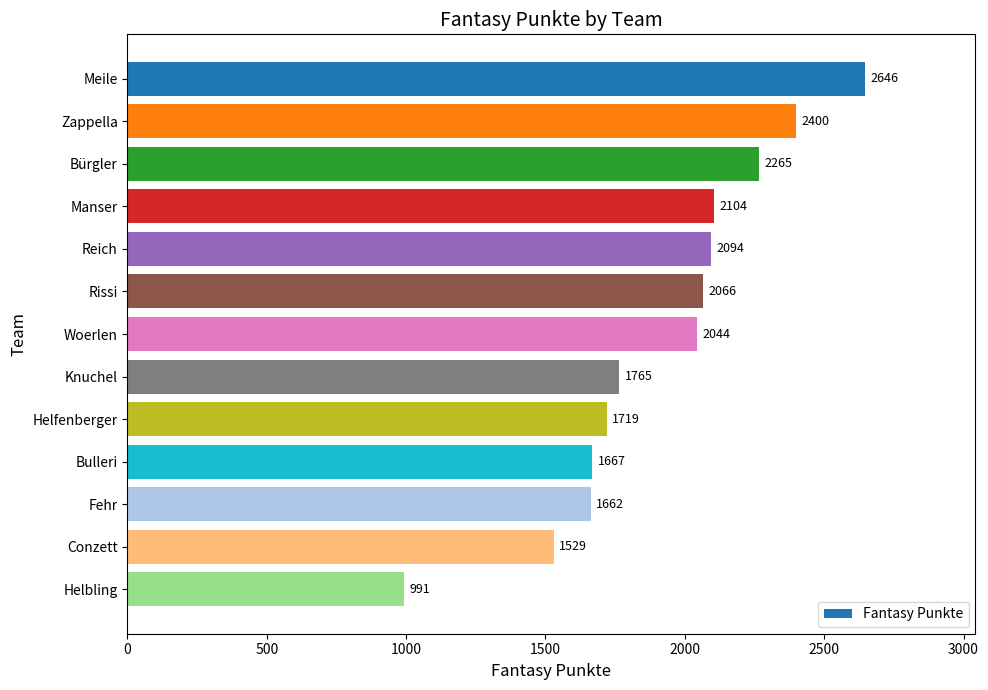

How many values are below 2044?

6